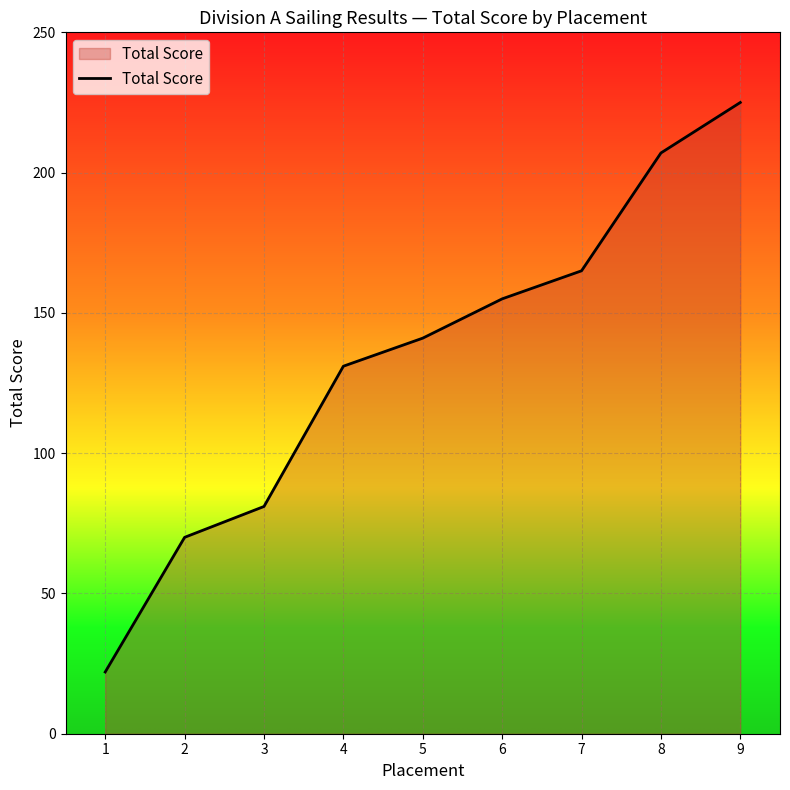

Rank the categories by value from lowest to highest.

1, 2, 3, 4, 5, 6, 7, 8, 9